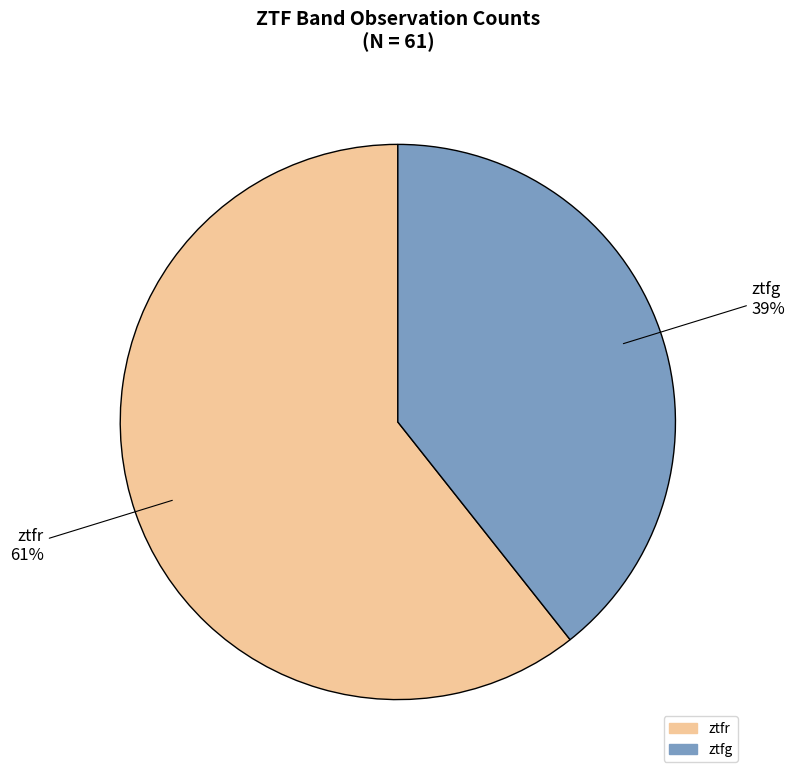

Is ztfg the majority of the pie?

No